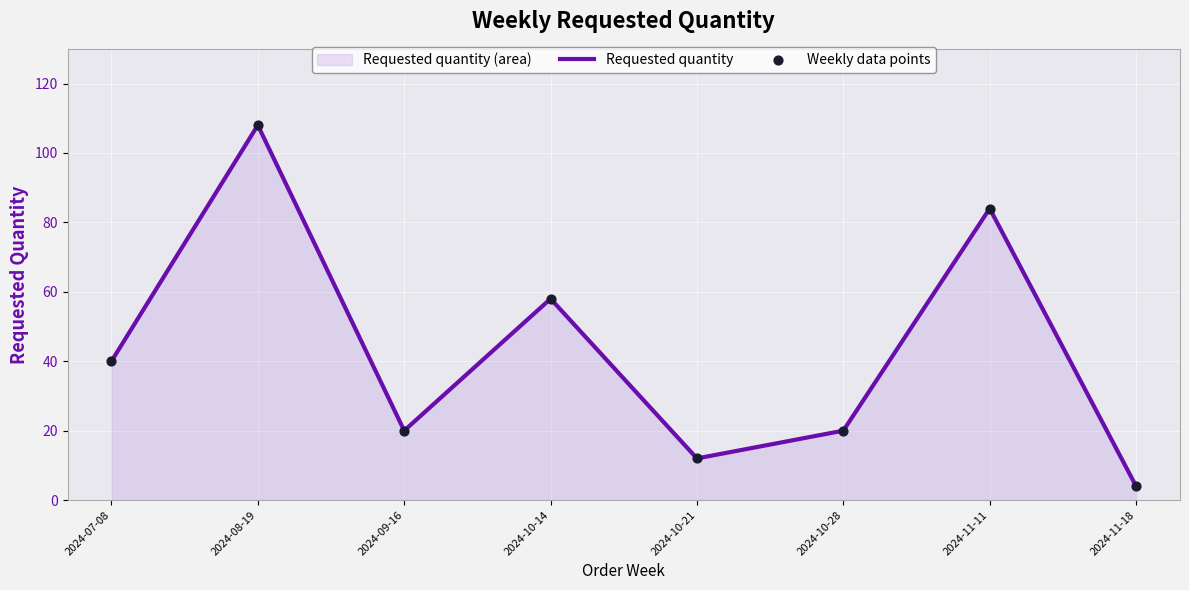

Is the value of Weekly data points at 2024-08-19 greater than the value of Requested quantity at 2024-09-16?

Yes